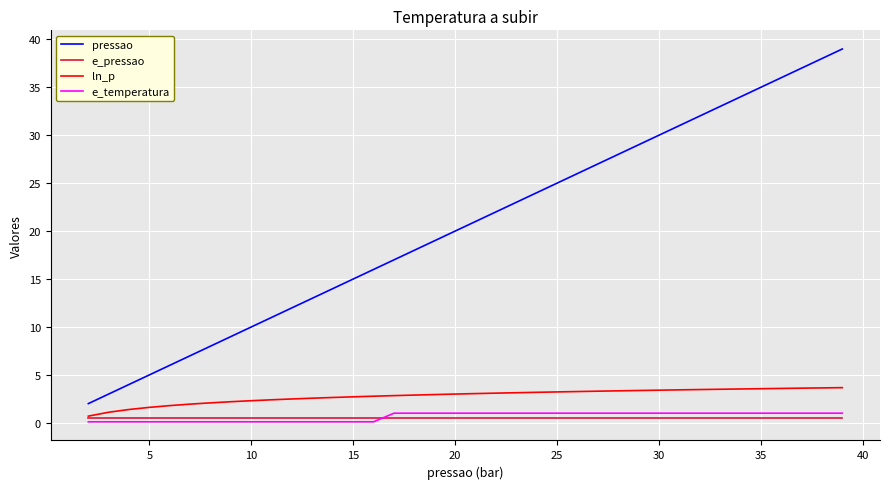

Which series ends up on top after the final intersection of e_temperatura and e_pressao?

e_temperatura